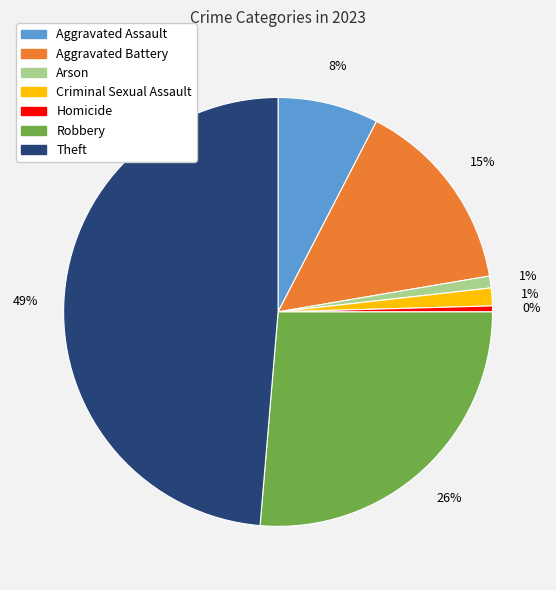

How many slices are in this pie chart?

7